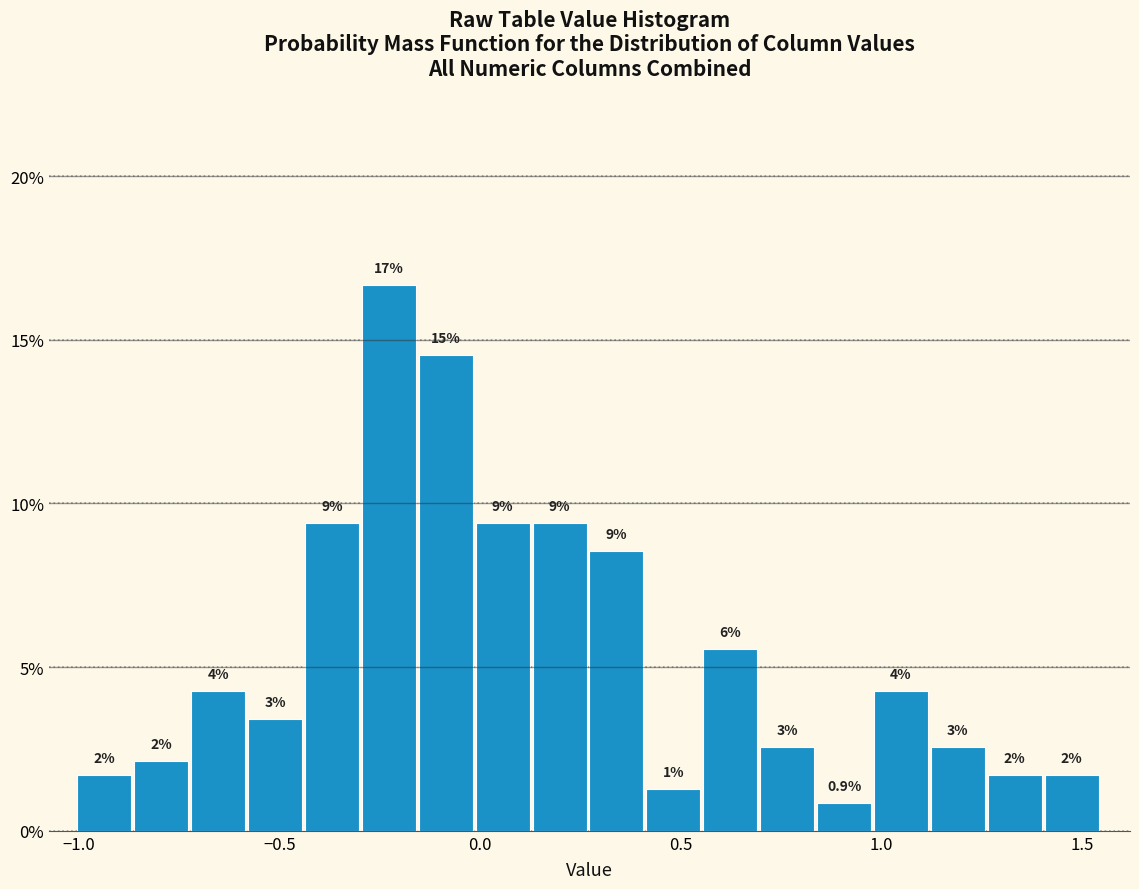

Around what value on the x-axis is the tallest bar? Give the approximate position of its centre, as read against the axis.

-0.25